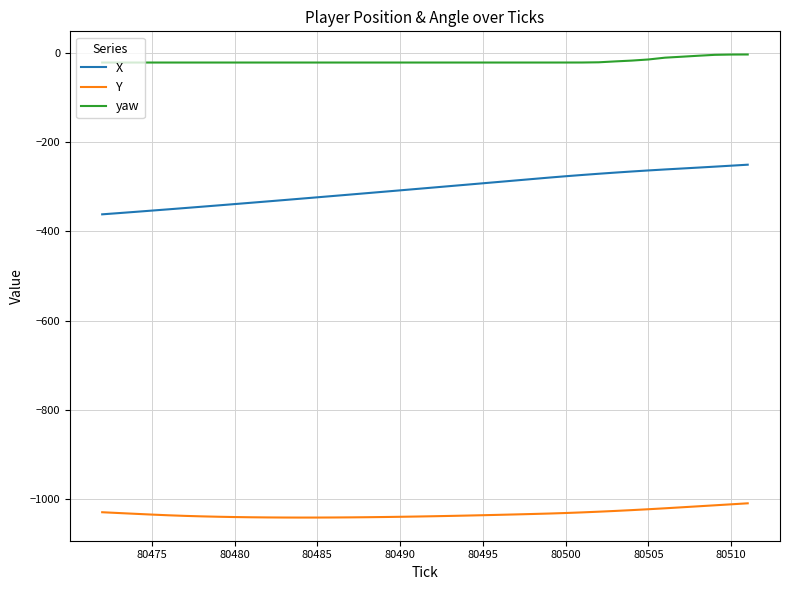

True or false: X and Y cross at least once.

False